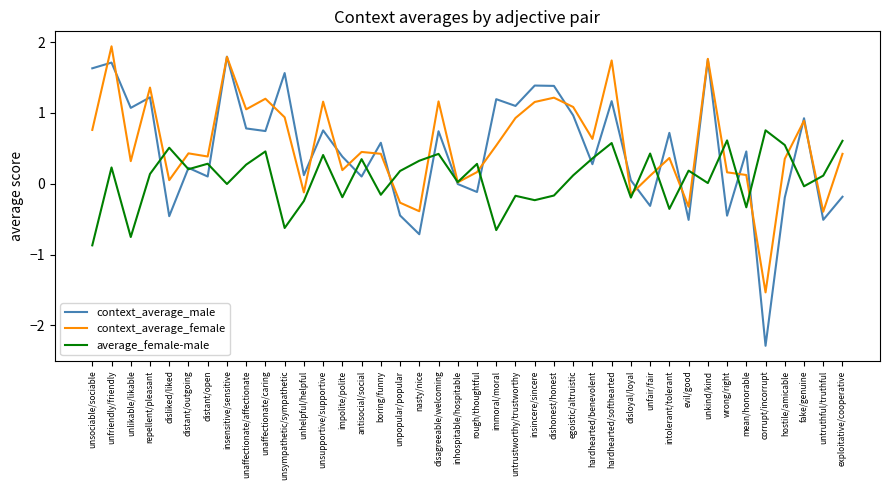

Rank the series by their maximum value, from lowest to highest.

average_female-male, context_average_male, context_average_female